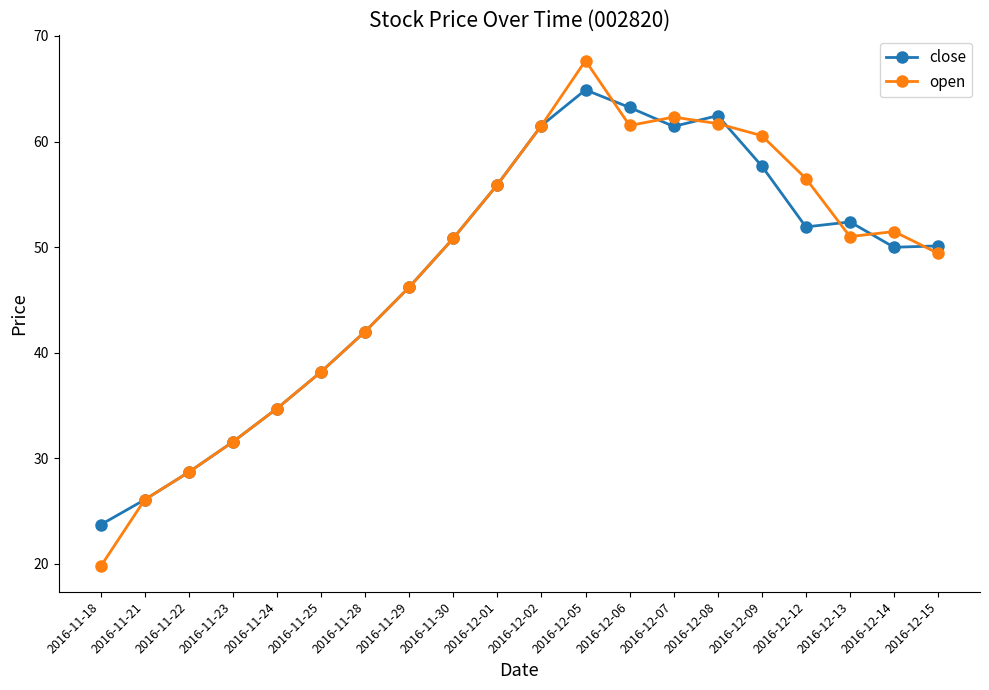

What is the label of the 12th point from the right?

2016-11-30